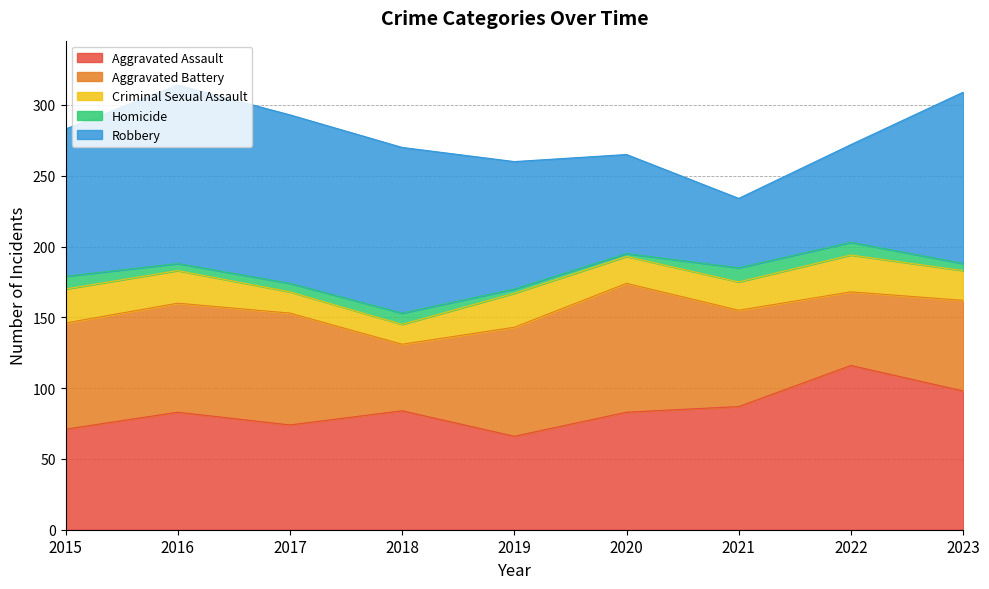

Between 2023 and 2018, which is larger?

2023